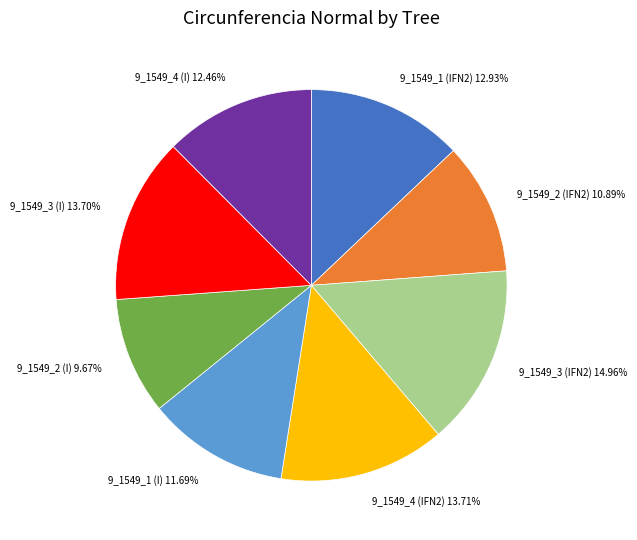

How many segments does this pie chart have?

8